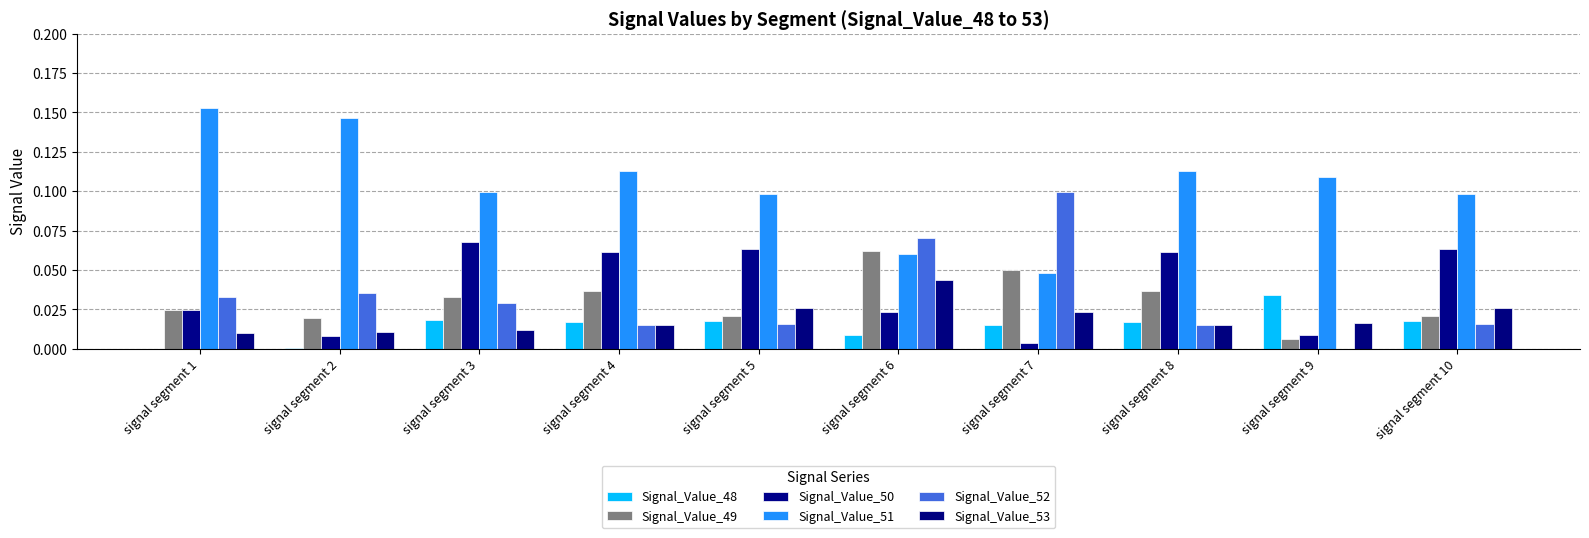

At which category is the sum across all series the highest?

signal segment 6